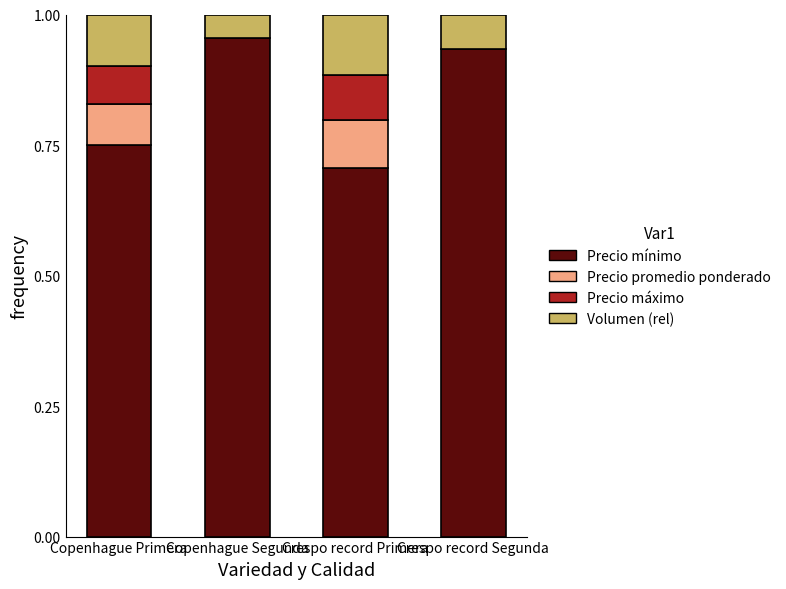

What is the sum of all Precio mínimo values?

3.3